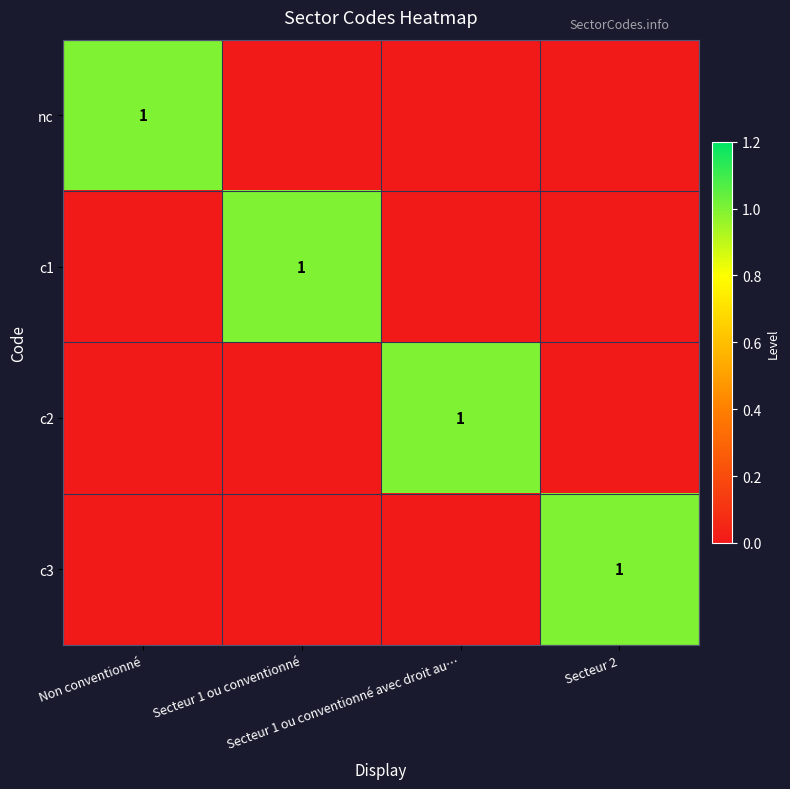

At how many categories does at least one series exceed 0?

4